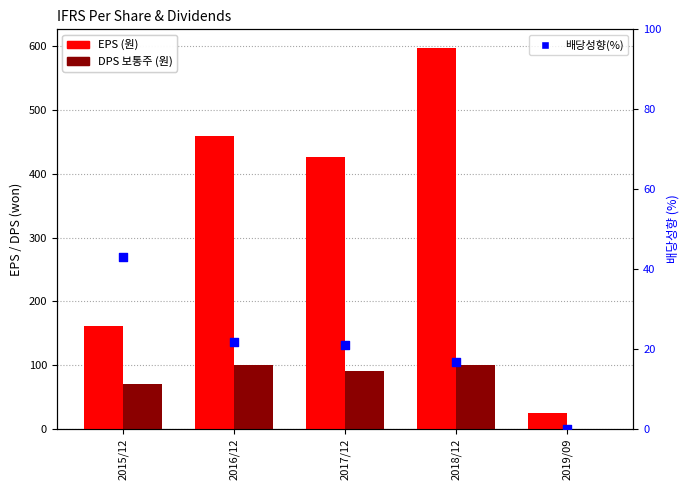

Which series contains the lowest Y value?

DPS 보통주 (원)